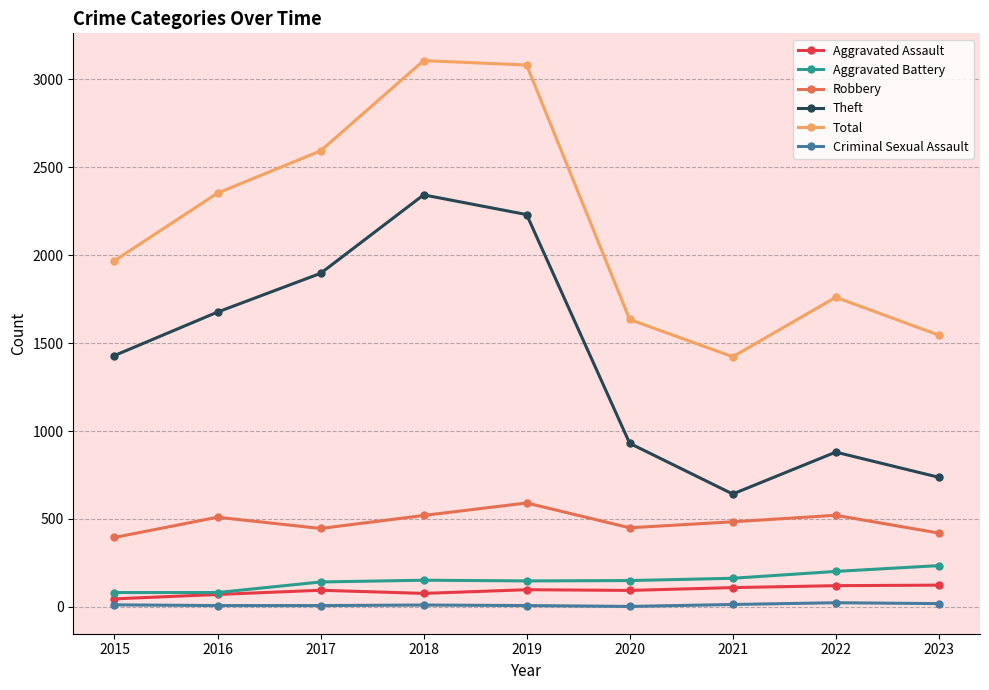

What is the minimum value for Aggravated Battery?

82